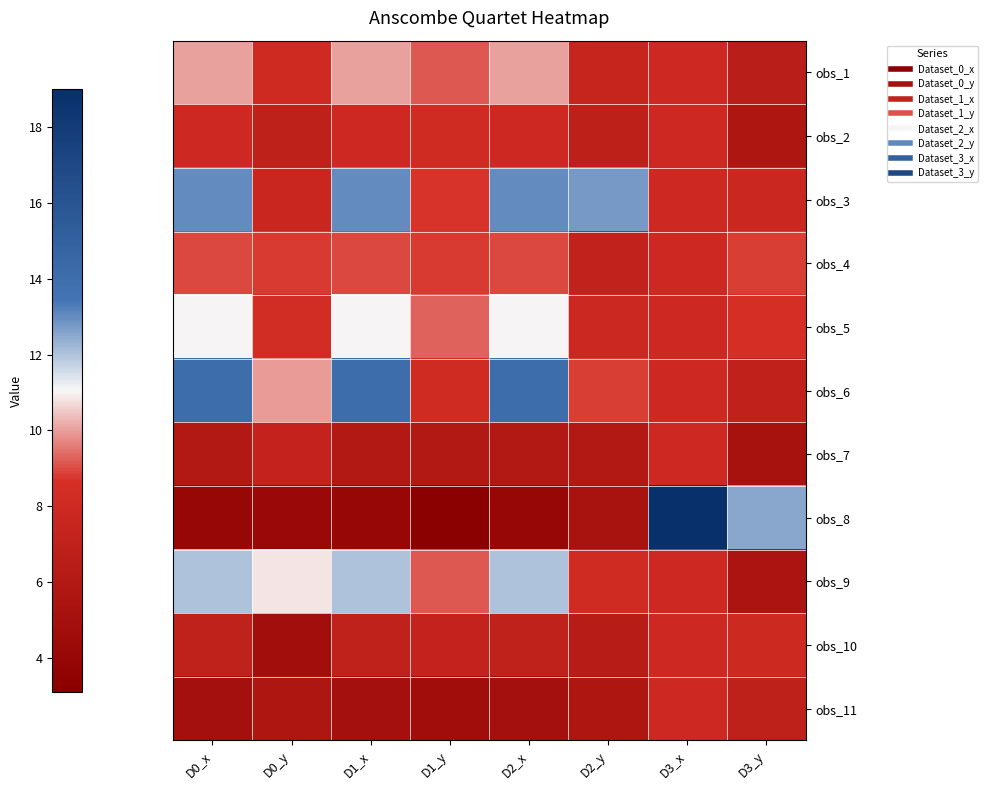

Reading left to right, transcribe all the data shown in this chart.

obs_1: D0_x=10.0	D0_y=8.0	D1_x=10.0	D1_y=9.1	D2_x=10.0	D2_y=7.5	D3_x=8.0	D3_y=6.6
obs_2: D0_x=8.0	D0_y=7.0	D1_x=8.0	D1_y=8.1	D2_x=8.0	D2_y=6.8	D3_x=8.0	D3_y=5.8
obs_3: D0_x=13.0	D0_y=7.6	D1_x=13.0	D1_y=8.7	D2_x=13.0	D2_y=12.7	D3_x=8.0	D3_y=7.7
obs_4: D0_x=9.0	D0_y=8.8	D1_x=9.0	D1_y=8.8	D2_x=9.0	D2_y=7.1	D3_x=8.0	D3_y=8.8
obs_5: D0_x=11.0	D0_y=8.3	D1_x=11.0	D1_y=9.3	D2_x=11.0	D2_y=7.8	D3_x=8.0	D3_y=8.5
obs_6: D0_x=14.0	D0_y=10.0	D1_x=14.0	D1_y=8.1	D2_x=14.0	D2_y=8.8	D3_x=8.0	D3_y=7.0
obs_7: D0_x=6.0	D0_y=7.2	D1_x=6.0	D1_y=6.1	D2_x=6.0	D2_y=6.1	D3_x=8.0	D3_y=5.2
obs_8: D0_x=4.0	D0_y=4.3	D1_x=4.0	D1_y=3.1	D2_x=4.0	D2_y=5.4	D3_x=19.0	D3_y=12.5
obs_9: D0_x=12.0	D0_y=10.8	D1_x=12.0	D1_y=9.1	D2_x=12.0	D2_y=8.2	D3_x=8.0	D3_y=5.6
obs_10: D0_x=7.0	D0_y=4.8	D1_x=7.0	D1_y=7.3	D2_x=7.0	D2_y=6.4	D3_x=8.0	D3_y=7.9
obs_11: D0_x=5.0	D0_y=5.7	D1_x=5.0	D1_y=4.7	D2_x=5.0	D2_y=5.7	D3_x=8.0	D3_y=6.9